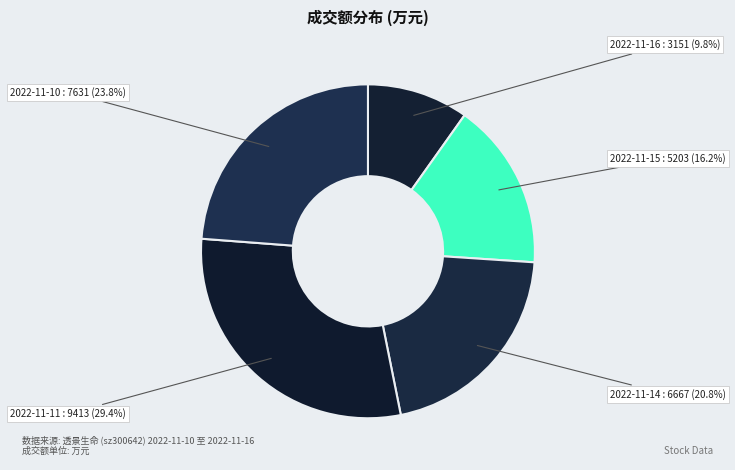

How many slices are in this pie chart?

5